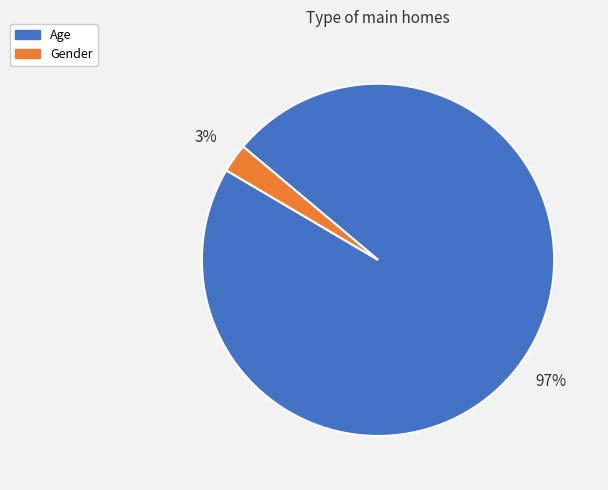

Combined, do Gender and Age account for over 50%?

Yes